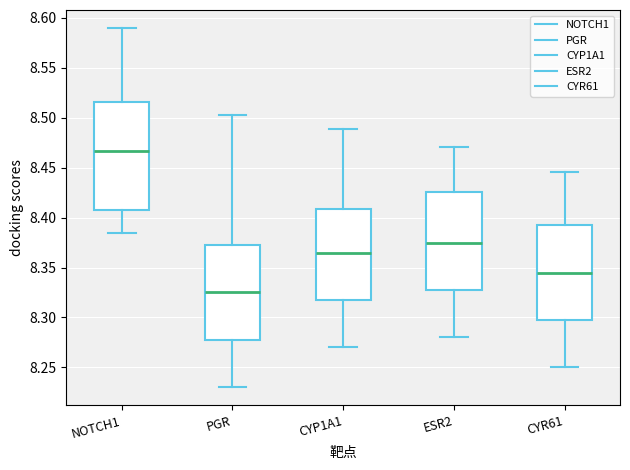

Which box's median line is the lowest?

PGR